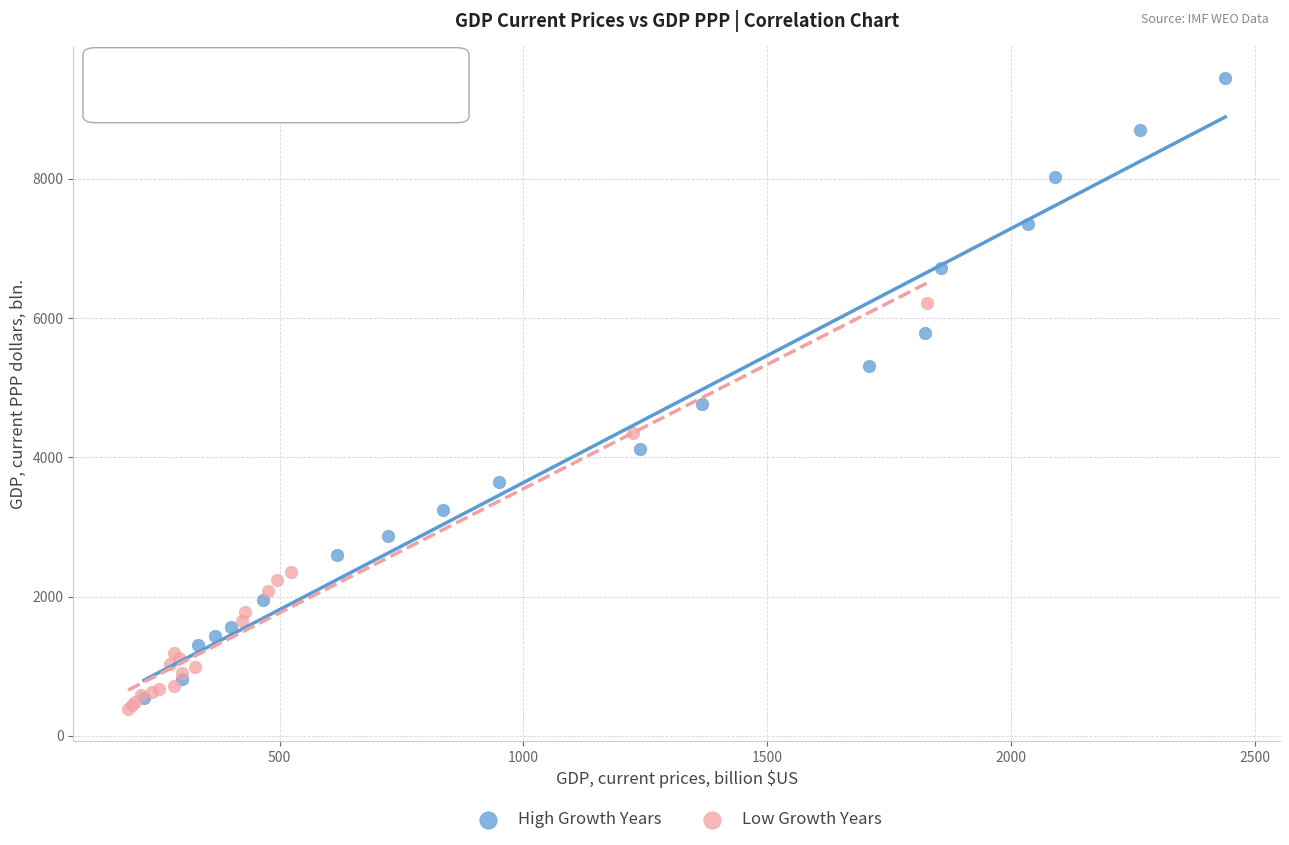

Which series contains the highest Y value?

High Growth Years